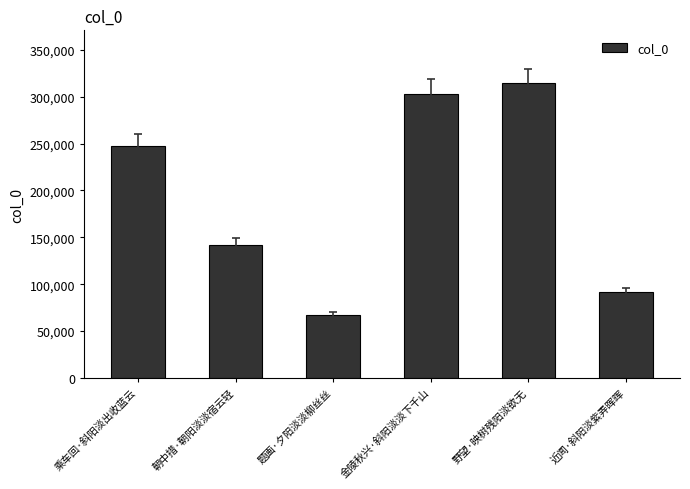

At which label is the value closest to 190392?

朝中措·朝阳淡淡宿云轻